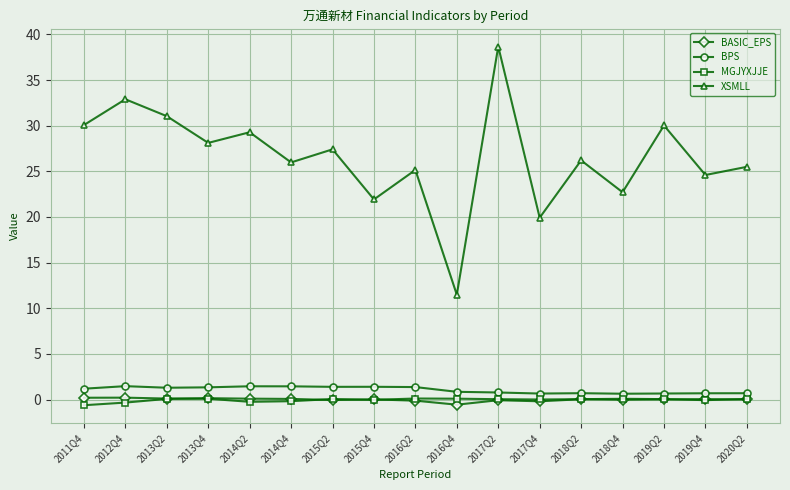

True or false: BPS and XSMLL intersect in this chart.

False